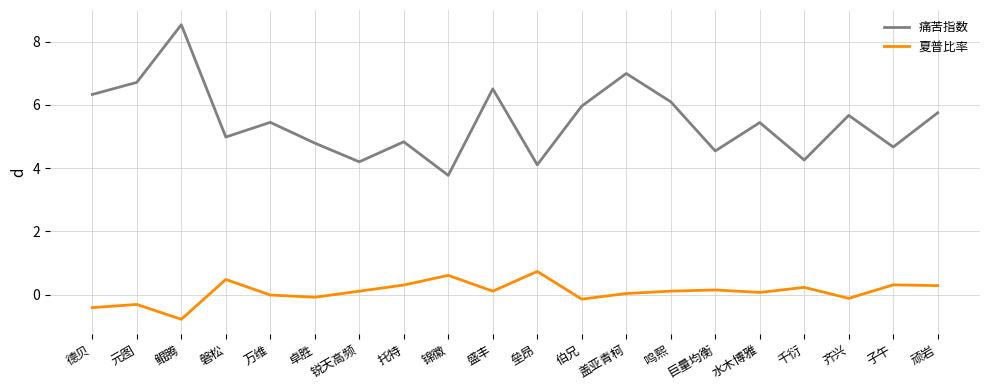

Where is the first local maximum for 夏普比率?

元图